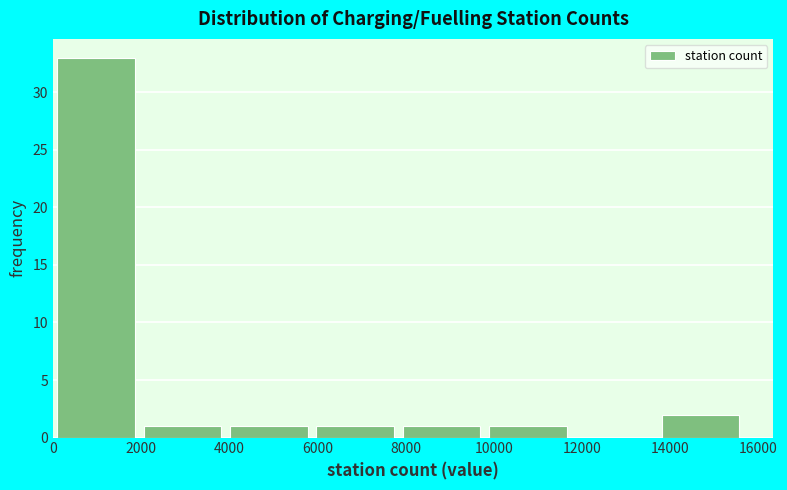

Which range on the x-axis has the tallest bar?

0 to 2000